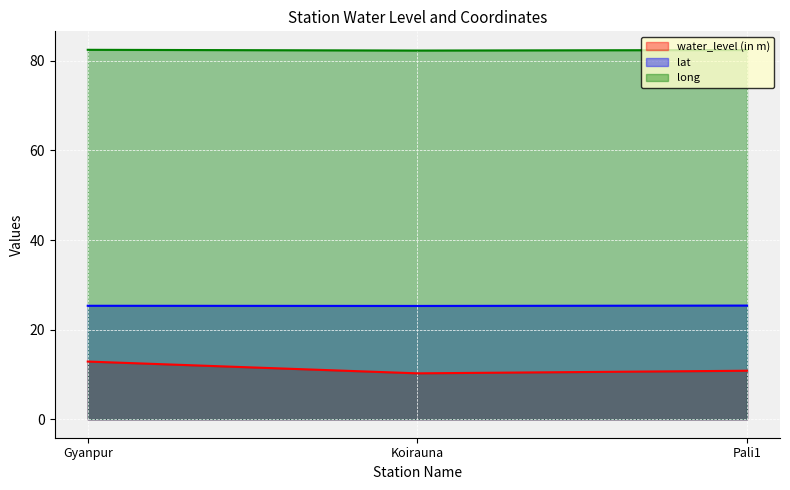

Rank the series by their maximum value, from lowest to highest.

water_level (in m), lat, long